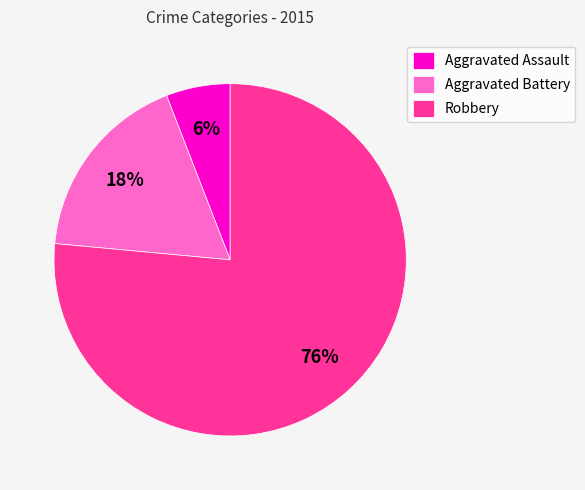

Does Aggravated Battery account for over 50% of the chart?

No